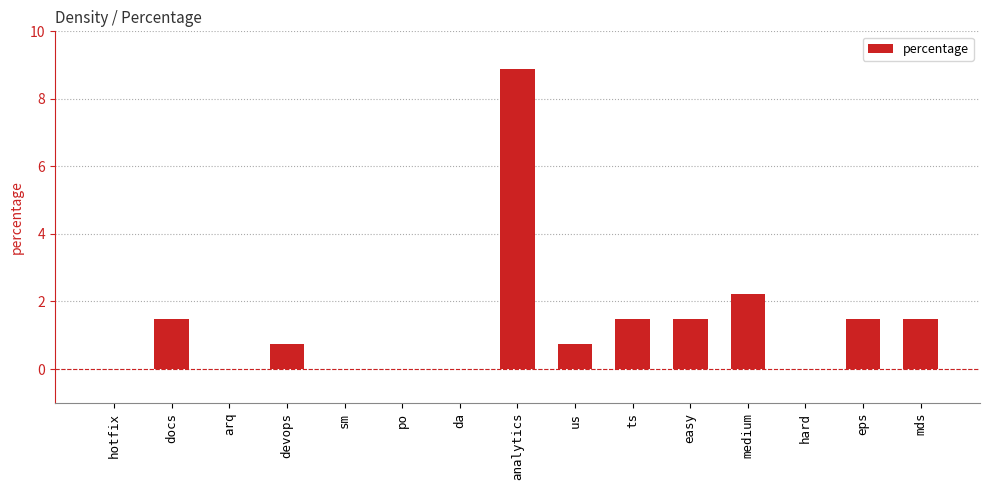

The chart shows a value of -4.6 at da. True or false?

False